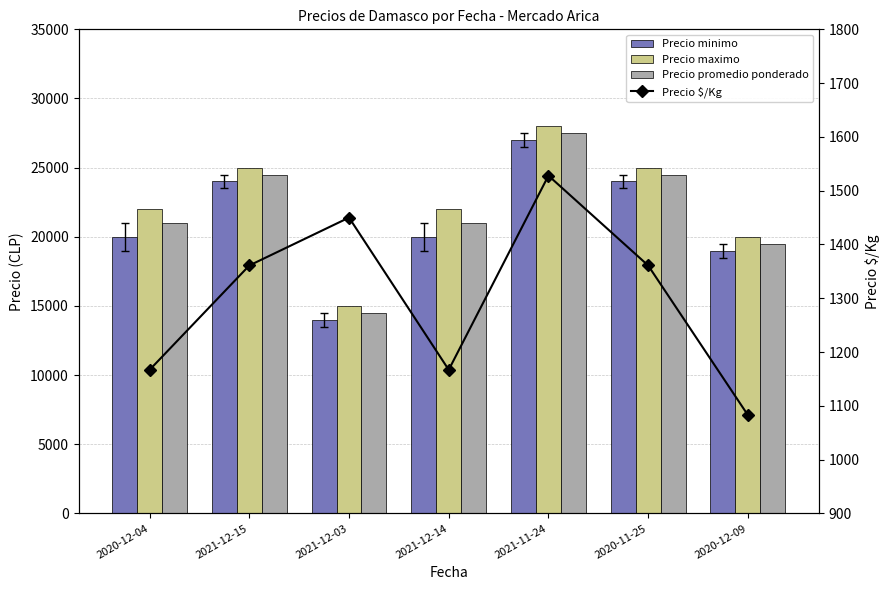

What is the total value across all series at 2020-12-09?

59583